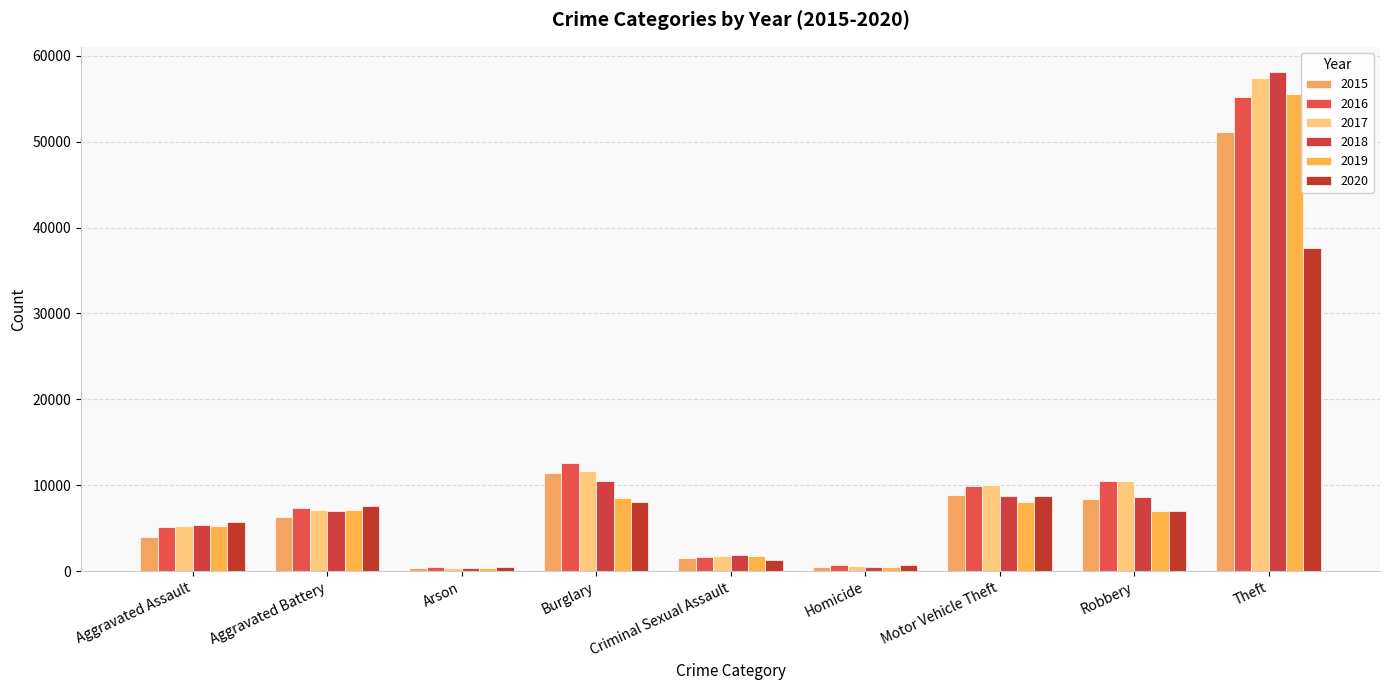

What is the sum of the 2020 values at Criminal Sexual Assault and Aggravated Battery?

8992